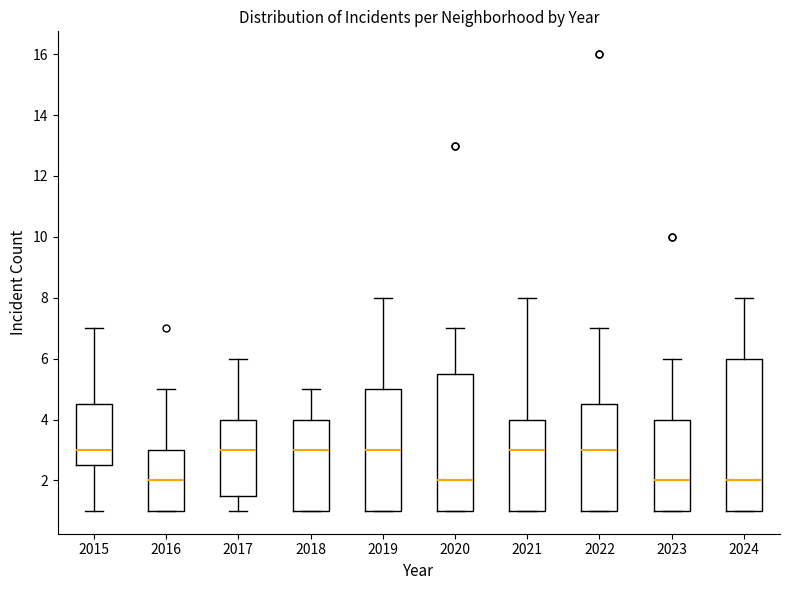

Reading left to right, transcribe this box plot: for each box, give where its median line is, the range the box spans, and where its two whiskers end, as read against the y-axis. The values are not printed on the chart, so give them approximately, as read against the axis.

2015: median 3.0, box 2.6 to 4.6, whiskers 1.0 to 7.0
2016: median 2.0, box 1.0 to 3.0, whiskers 1.0 to 5.0
2017: median 3.0, box 1.6 to 4.0, whiskers 1.0 to 6.0
2018: median 3.0, box 1.0 to 4.0, whiskers 1.0 to 5.0
2019: median 3.0, box 1.0 to 5.0, whiskers 1.0 to 8.0
2020: median 2.0, box 1.0 to 5.6, whiskers 1.0 to 7.0
2021: median 3.0, box 1.0 to 4.0, whiskers 1.0 to 8.0
2022: median 3.0, box 1.0 to 4.6, whiskers 1.0 to 7.0
2023: median 2.0, box 1.0 to 4.0, whiskers 1.0 to 6.0
2024: median 2.0, box 1.0 to 6.0, whiskers 1.0 to 8.0